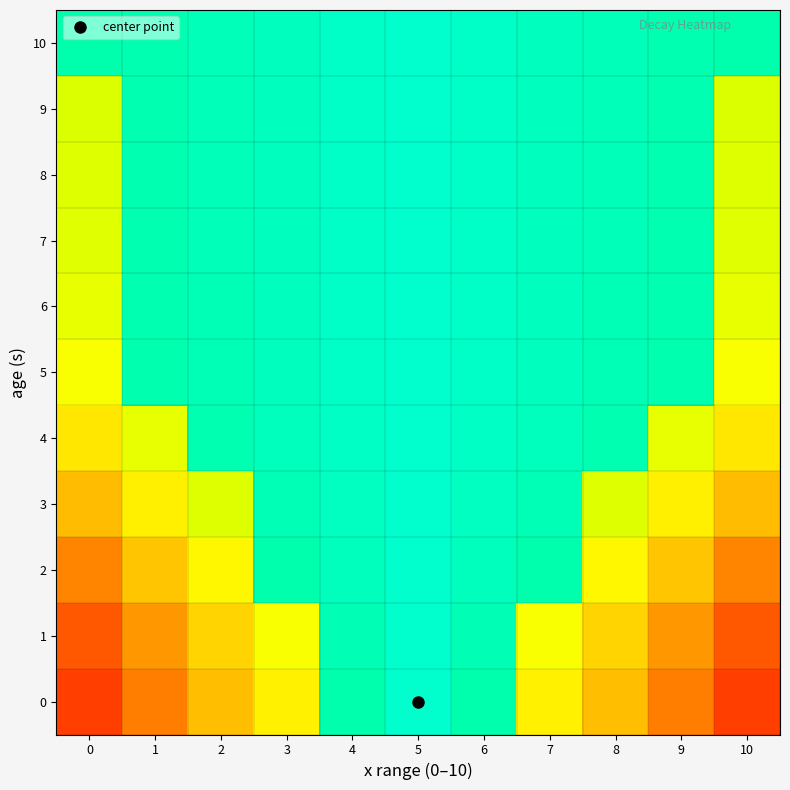

What is the greatest value displayed?

0.9